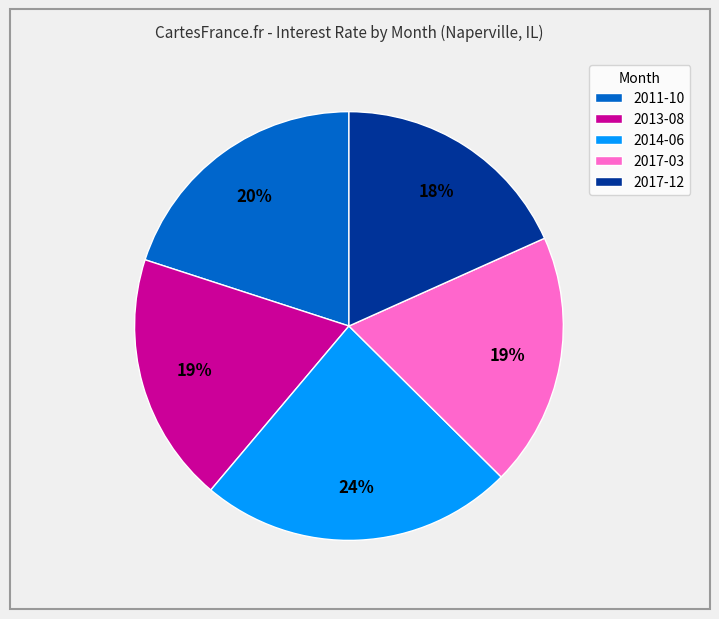

What percentage is the 2013-08 slice, to the nearest percent?

19%